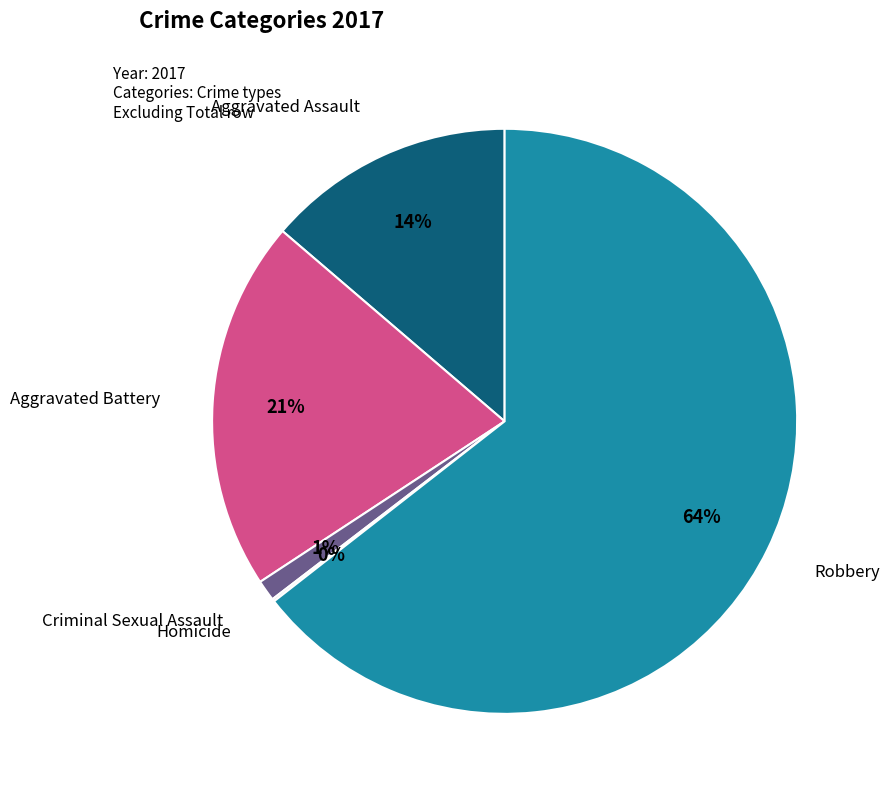

Is there any slice that represents more than half of the pie?

Yes